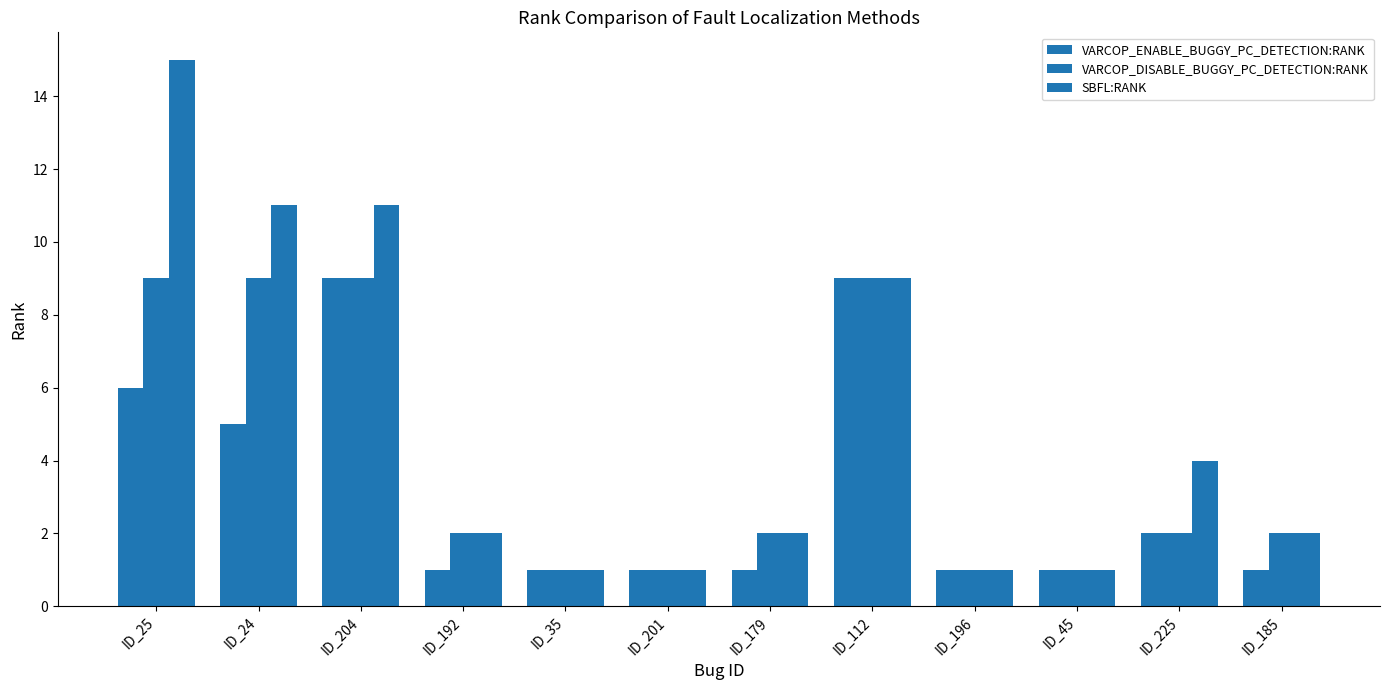

Does the chart contain stacked bars?

No